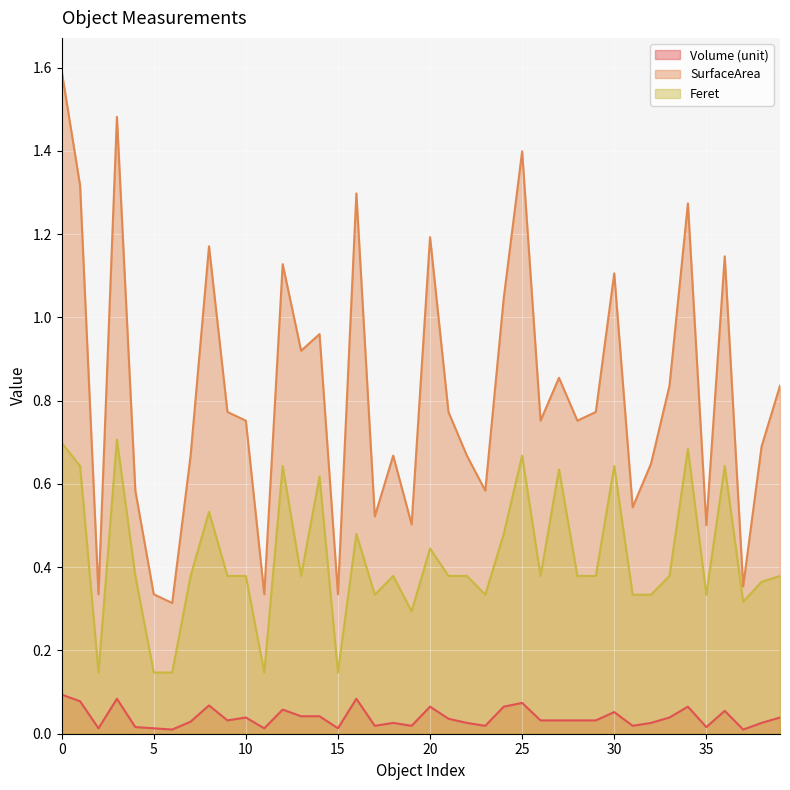

What is the sum of the Feret values at 7 and 9?

0.8